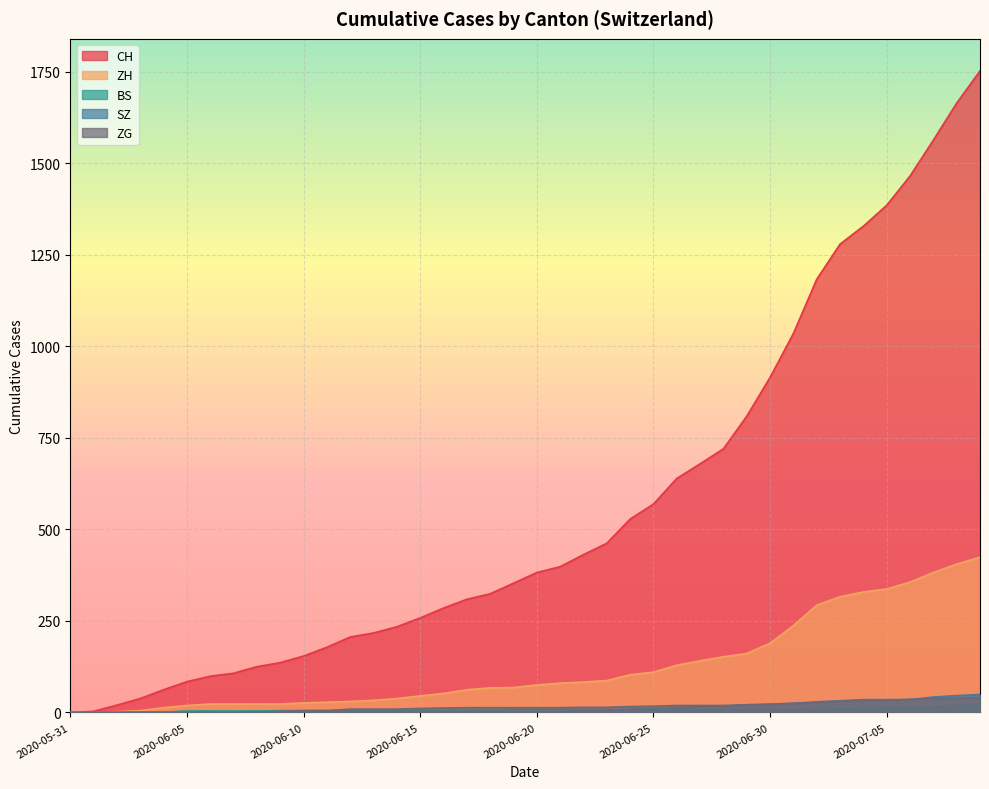

What position from the right is 2020-06-25?

15